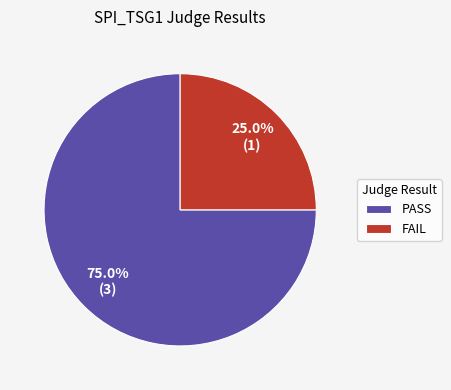

What percentage is the FAIL slice, to the nearest percent?

25%